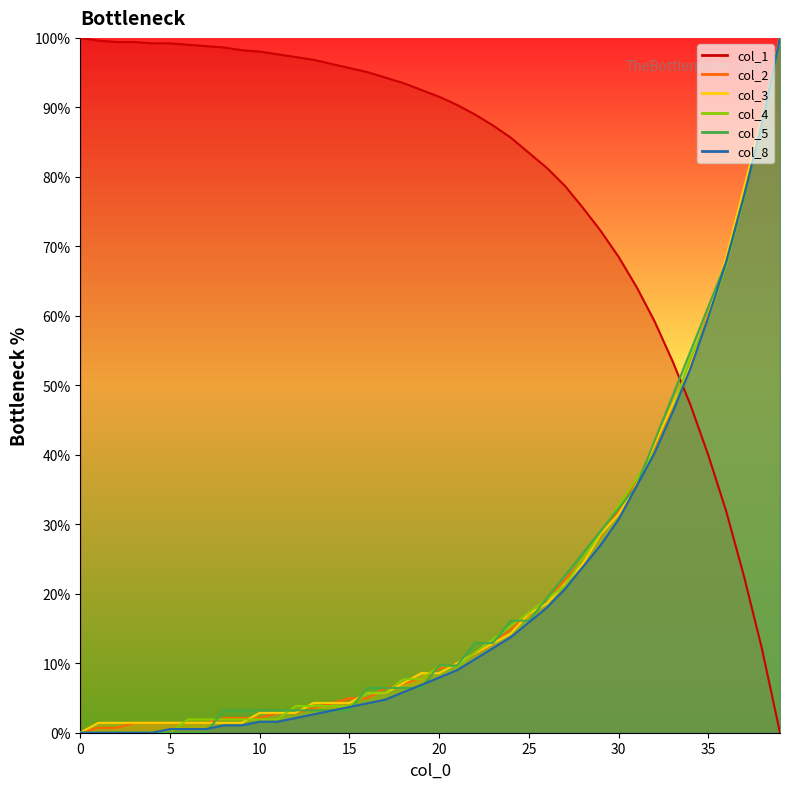

Between 2 and 11, which series saw the biggest shift?

col_5